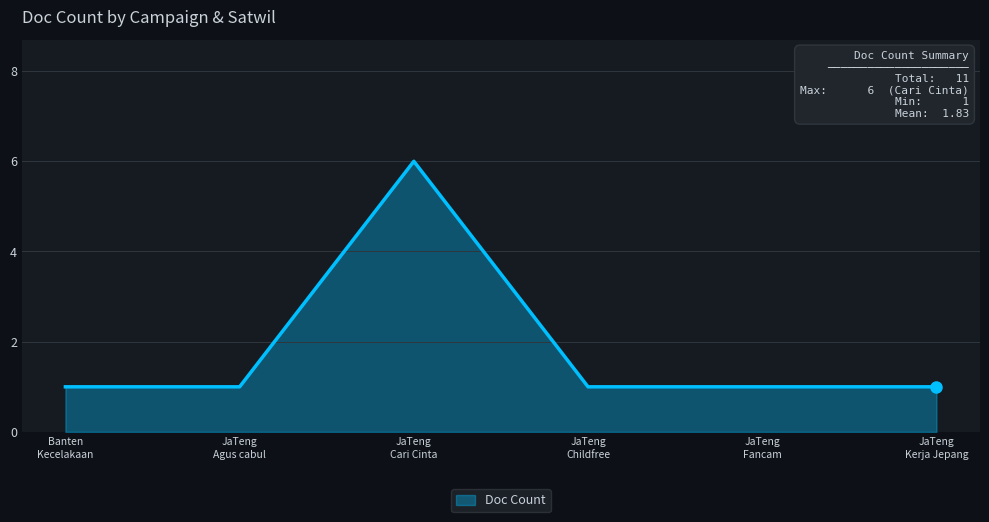

What is the sum of all values?

11